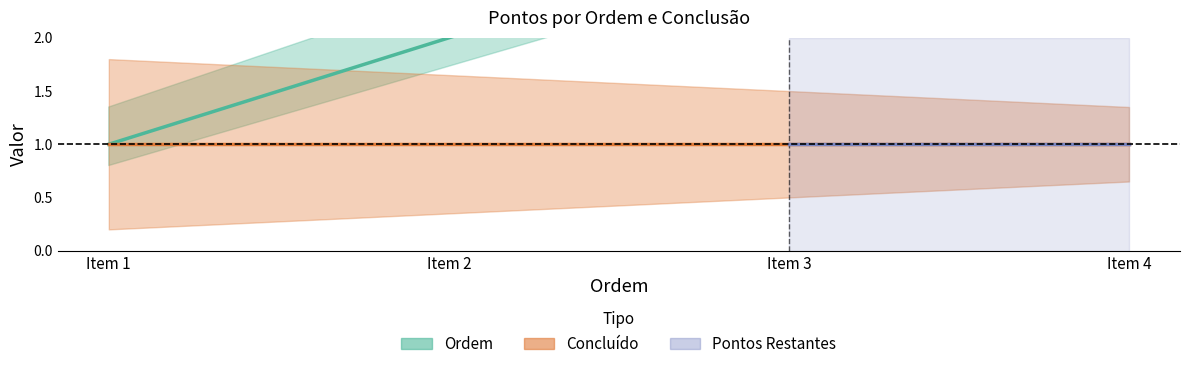

At which label is the value closest to 2?

Item 2